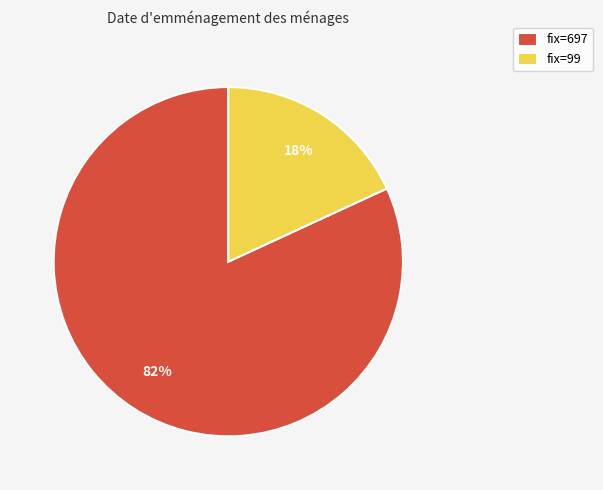

Between fix=697 and fix=99, which is larger?

fix=697